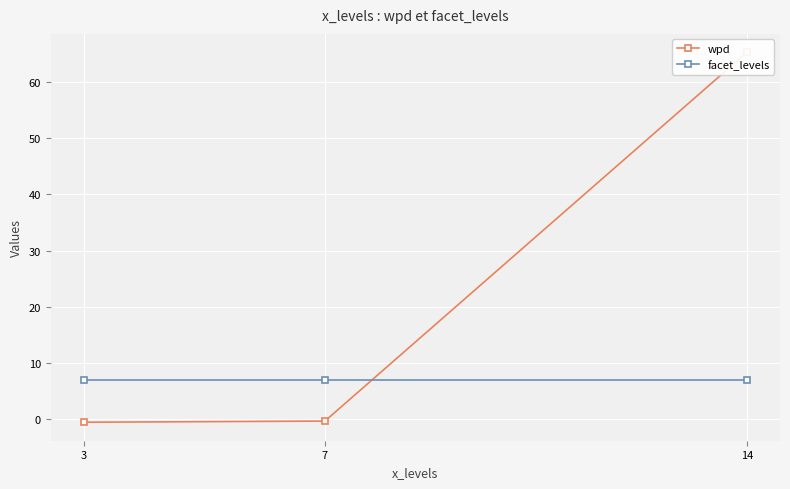

List the labels in order of wpd value, smallest first.

3, 7, 14